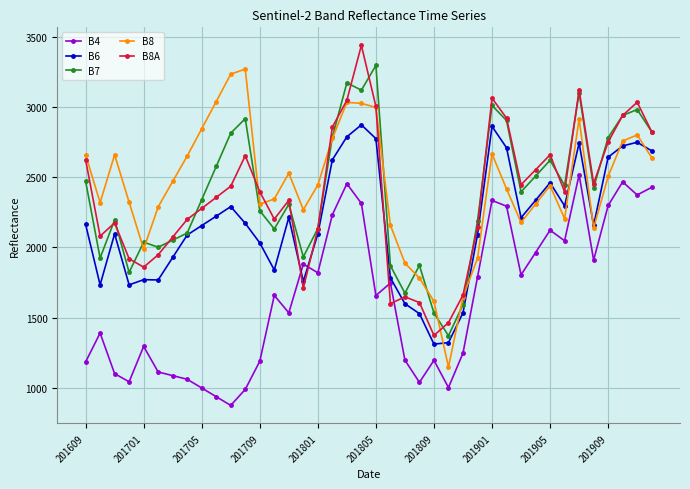

True or false: B8A has more than 2 interior local peaks.

True